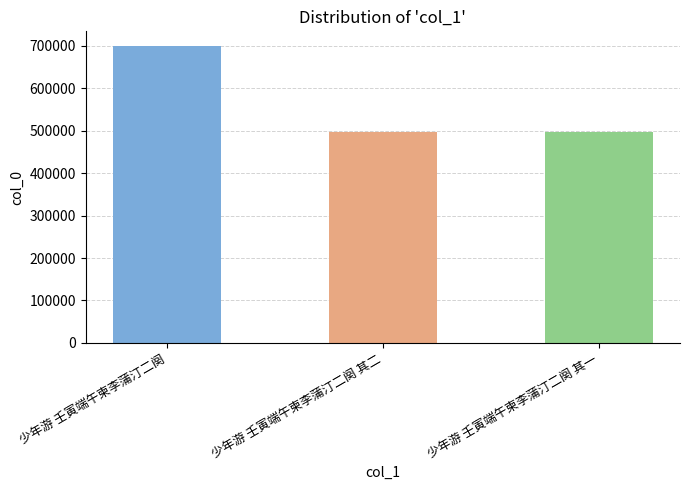

What is the ratio of the value at 少年游 壬寅端午柬李蒲汀二阕 其二 to the value at 少年游 壬寅端午柬李蒲汀二阕 其一?

1.0